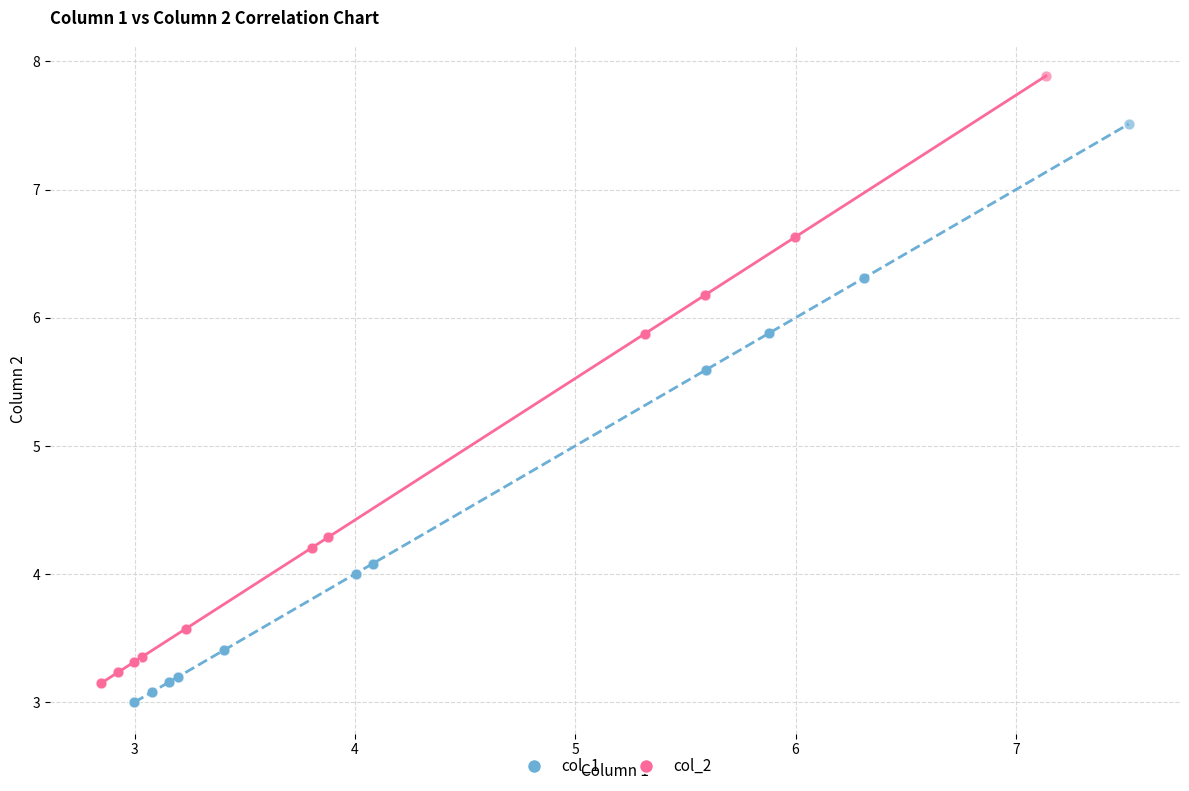

Which series contains the lowest Y value?

col_1